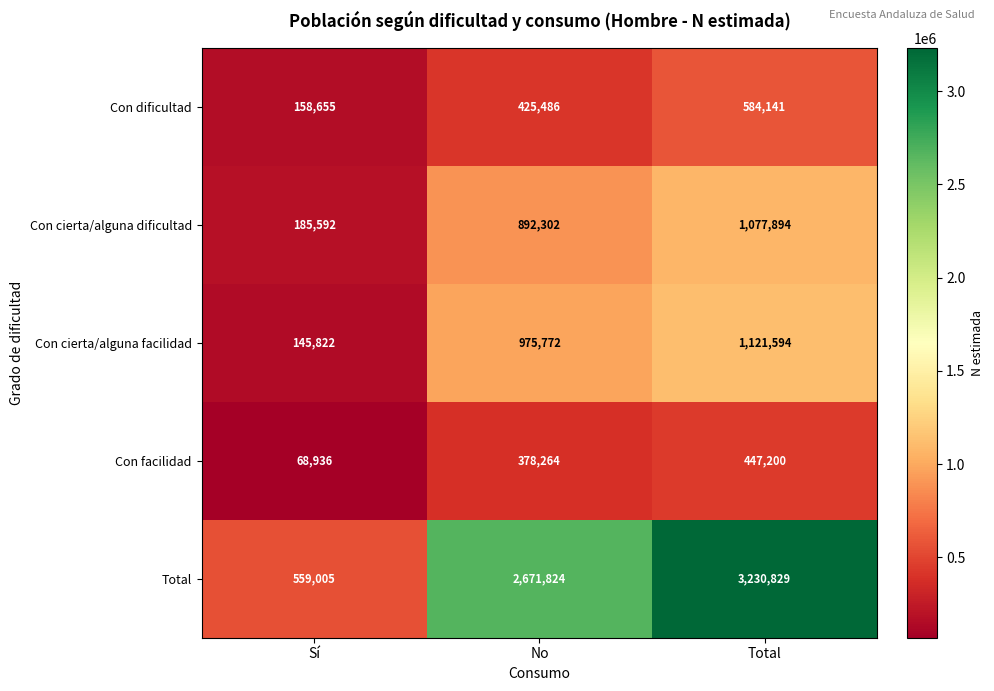

What is the sum of the Total values at Total and Sí?

3789834